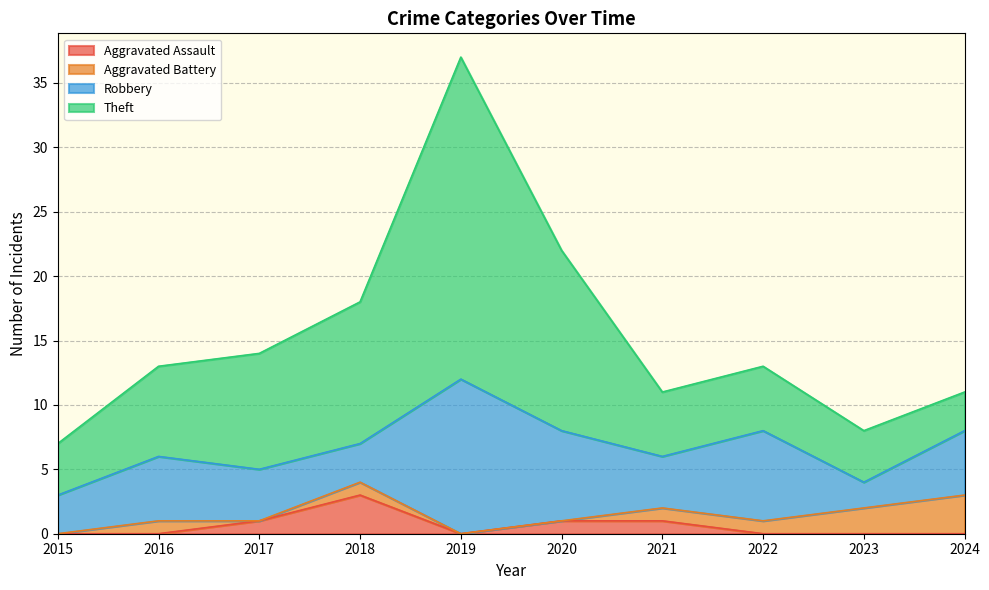

Does the chart display data point markers on the line(s)?

No